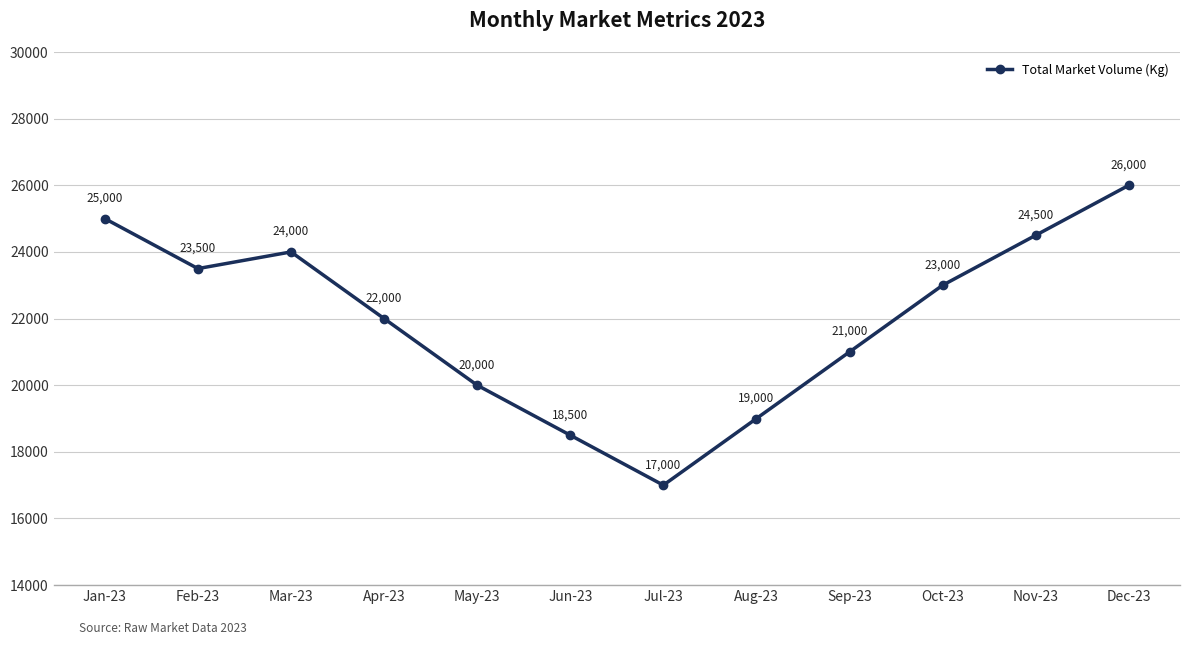

Reading left to right, what are all the values shown in this chart?

Jan-23=25000	Feb-23=23500	Mar-23=24000	Apr-23=22000	May-23=20000	Jun-23=18500	Jul-23=17000	Aug-23=19000	Sep-23=21000	Oct-23=23000	Nov-23=24500	Dec-23=26000